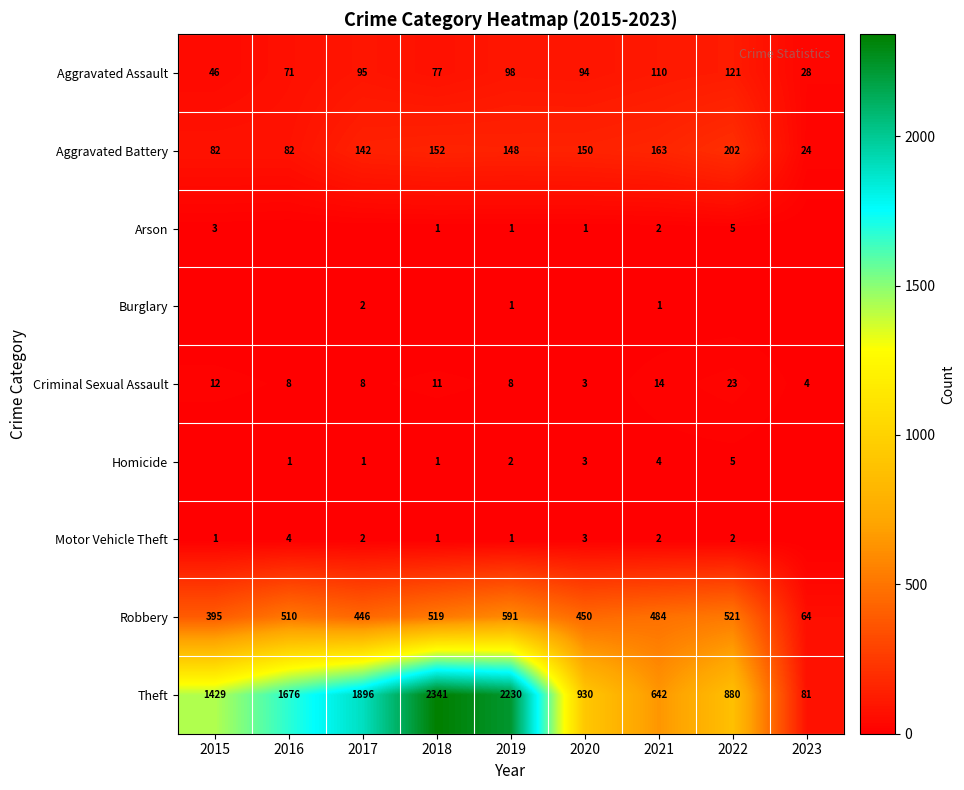

What is the spread (max minus min) of values at 2019?

2229